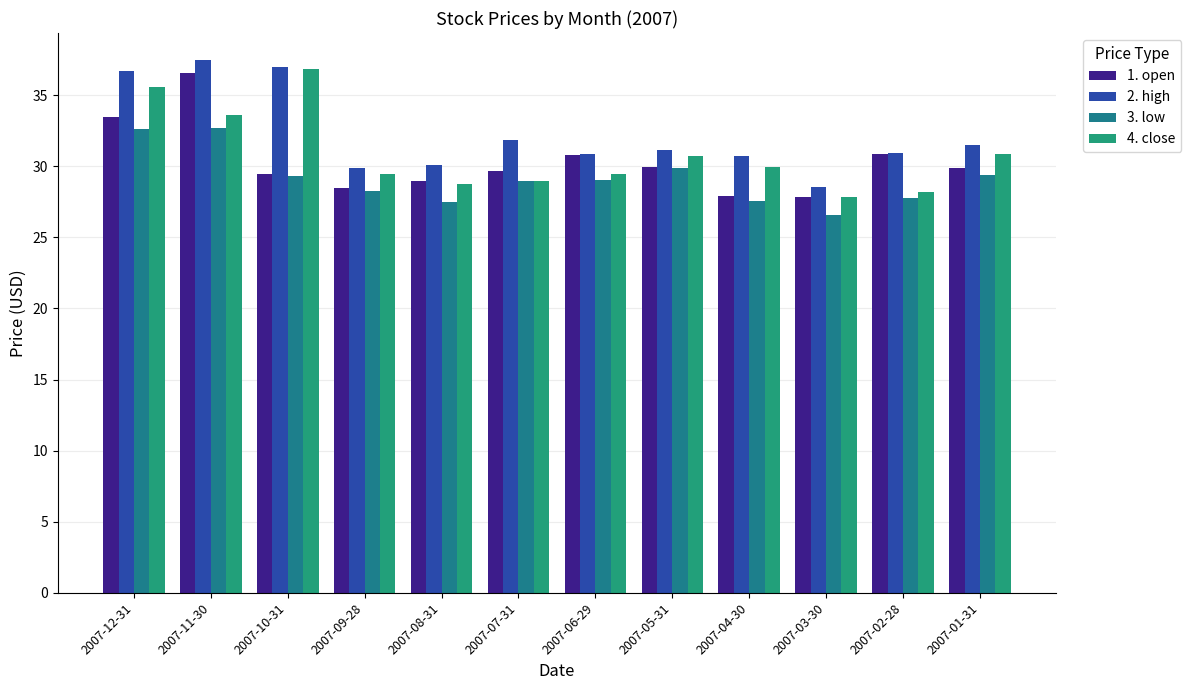

Does the chart contain stacked bars?

No